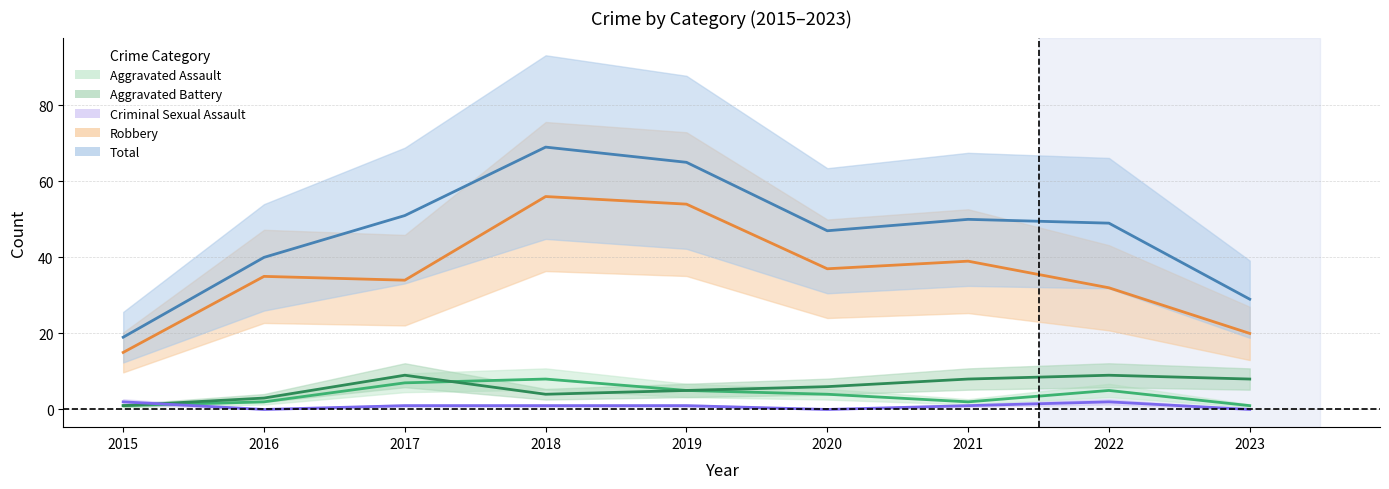

What are all the series names shown in the legend?

Robbery, Aggravated Battery, Aggravated Assault, Criminal Sexual Assault, Total